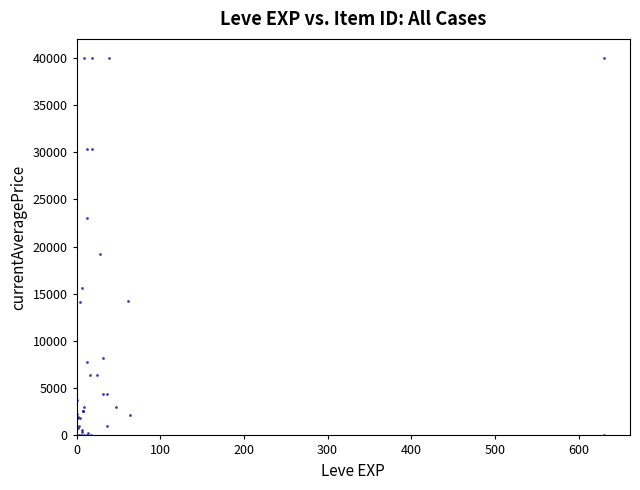

What Y value in the scatter plot is closest to 20000?

19177